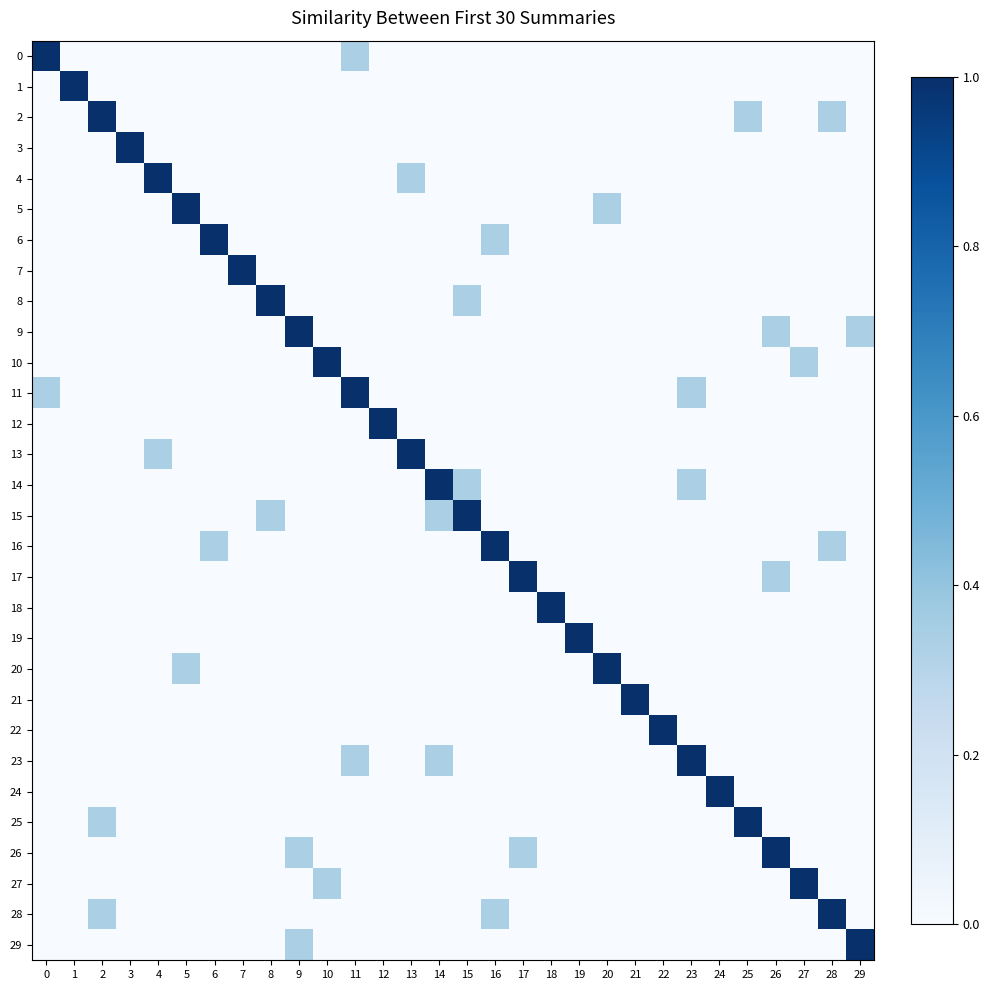

Reading left to right, what are all the values shown in this chart?

row_0: 1.0	0.0	0.0	0.0	0.0	0.0	0.0	0.0	0.0	0.0	0.0	0.3	0.0	0.0	0.0	0.0	0.0	0.0	0.0	0.0	0.0	0.0	0.0	0.0	0.0	0.0	0.0	0.0	0.0	0.0
row_1: 0.0	1.0	0.0	0.0	0.0	0.0	0.0	0.0	0.0	0.0	0.0	0.0	0.0	0.0	0.0	0.0	0.0	0.0	0.0	0.0	0.0	0.0	0.0	0.0	0.0	0.0	0.0	0.0	0.0	0.0
row_2: 0.0	0.0	1.0	0.0	0.0	0.0	0.0	0.0	0.0	0.0	0.0	0.0	0.0	0.0	0.0	0.0	0.0	0.0	0.0	0.0	0.0	0.0	0.0	0.0	0.0	0.3	0.0	0.0	0.3	0.0
row_3: 0.0	0.0	0.0	1.0	0.0	0.0	0.0	0.0	0.0	0.0	0.0	0.0	0.0	0.0	0.0	0.0	0.0	0.0	0.0	0.0	0.0	0.0	0.0	0.0	0.0	0.0	0.0	0.0	0.0	0.0
row_4: 0.0	0.0	0.0	0.0	1.0	0.0	0.0	0.0	0.0	0.0	0.0	0.0	0.0	0.3	0.0	0.0	0.0	0.0	0.0	0.0	0.0	0.0	0.0	0.0	0.0	0.0	0.0	0.0	0.0	0.0
row_5: 0.0	0.0	0.0	0.0	0.0	1.0	0.0	0.0	0.0	0.0	0.0	0.0	0.0	0.0	0.0	0.0	0.0	0.0	0.0	0.0	0.3	0.0	0.0	0.0	0.0	0.0	0.0	0.0	0.0	0.0
row_6: 0.0	0.0	0.0	0.0	0.0	0.0	1.0	0.0	0.0	0.0	0.0	0.0	0.0	0.0	0.0	0.0	0.3	0.0	0.0	0.0	0.0	0.0	0.0	0.0	0.0	0.0	0.0	0.0	0.0	0.0
row_7: 0.0	0.0	0.0	0.0	0.0	0.0	0.0	1.0	0.0	0.0	0.0	0.0	0.0	0.0	0.0	0.0	0.0	0.0	0.0	0.0	0.0	0.0	0.0	0.0	0.0	0.0	0.0	0.0	0.0	0.0
row_8: 0.0	0.0	0.0	0.0	0.0	0.0	0.0	0.0	1.0	0.0	0.0	0.0	0.0	0.0	0.0	0.3	0.0	0.0	0.0	0.0	0.0	0.0	0.0	0.0	0.0	0.0	0.0	0.0	0.0	0.0
row_9: 0.0	0.0	0.0	0.0	0.0	0.0	0.0	0.0	0.0	1.0	0.0	0.0	0.0	0.0	0.0	0.0	0.0	0.0	0.0	0.0	0.0	0.0	0.0	0.0	0.0	0.0	0.3	0.0	0.0	0.3
row_10: 0.0	0.0	0.0	0.0	0.0	0.0	0.0	0.0	0.0	0.0	1.0	0.0	0.0	0.0	0.0	0.0	0.0	0.0	0.0	0.0	0.0	0.0	0.0	0.0	0.0	0.0	0.0	0.3	0.0	0.0
row_11: 0.3	0.0	0.0	0.0	0.0	0.0	0.0	0.0	0.0	0.0	0.0	1.0	0.0	0.0	0.0	0.0	0.0	0.0	0.0	0.0	0.0	0.0	0.0	0.3	0.0	0.0	0.0	0.0	0.0	0.0
row_12: 0.0	0.0	0.0	0.0	0.0	0.0	0.0	0.0	0.0	0.0	0.0	0.0	1.0	0.0	0.0	0.0	0.0	0.0	0.0	0.0	0.0	0.0	0.0	0.0	0.0	0.0	0.0	0.0	0.0	0.0
row_13: 0.0	0.0	0.0	0.0	0.3	0.0	0.0	0.0	0.0	0.0	0.0	0.0	0.0	1.0	0.0	0.0	0.0	0.0	0.0	0.0	0.0	0.0	0.0	0.0	0.0	0.0	0.0	0.0	0.0	0.0
row_14: 0.0	0.0	0.0	0.0	0.0	0.0	0.0	0.0	0.0	0.0	0.0	0.0	0.0	0.0	1.0	0.3	0.0	0.0	0.0	0.0	0.0	0.0	0.0	0.3	0.0	0.0	0.0	0.0	0.0	0.0
row_15: 0.0	0.0	0.0	0.0	0.0	0.0	0.0	0.0	0.3	0.0	0.0	0.0	0.0	0.0	0.3	1.0	0.0	0.0	0.0	0.0	0.0	0.0	0.0	0.0	0.0	0.0	0.0	0.0	0.0	0.0
row_16: 0.0	0.0	0.0	0.0	0.0	0.0	0.3	0.0	0.0	0.0	0.0	0.0	0.0	0.0	0.0	0.0	1.0	0.0	0.0	0.0	0.0	0.0	0.0	0.0	0.0	0.0	0.0	0.0	0.3	0.0
row_17: 0.0	0.0	0.0	0.0	0.0	0.0	0.0	0.0	0.0	0.0	0.0	0.0	0.0	0.0	0.0	0.0	0.0	1.0	0.0	0.0	0.0	0.0	0.0	0.0	0.0	0.0	0.3	0.0	0.0	0.0
row_18: 0.0	0.0	0.0	0.0	0.0	0.0	0.0	0.0	0.0	0.0	0.0	0.0	0.0	0.0	0.0	0.0	0.0	0.0	1.0	0.0	0.0	0.0	0.0	0.0	0.0	0.0	0.0	0.0	0.0	0.0
row_19: 0.0	0.0	0.0	0.0	0.0	0.0	0.0	0.0	0.0	0.0	0.0	0.0	0.0	0.0	0.0	0.0	0.0	0.0	0.0	1.0	0.0	0.0	0.0	0.0	0.0	0.0	0.0	0.0	0.0	0.0
row_20: 0.0	0.0	0.0	0.0	0.0	0.3	0.0	0.0	0.0	0.0	0.0	0.0	0.0	0.0	0.0	0.0	0.0	0.0	0.0	0.0	1.0	0.0	0.0	0.0	0.0	0.0	0.0	0.0	0.0	0.0
row_21: 0.0	0.0	0.0	0.0	0.0	0.0	0.0	0.0	0.0	0.0	0.0	0.0	0.0	0.0	0.0	0.0	0.0	0.0	0.0	0.0	0.0	1.0	0.0	0.0	0.0	0.0	0.0	0.0	0.0	0.0
row_22: 0.0	0.0	0.0	0.0	0.0	0.0	0.0	0.0	0.0	0.0	0.0	0.0	0.0	0.0	0.0	0.0	0.0	0.0	0.0	0.0	0.0	0.0	1.0	0.0	0.0	0.0	0.0	0.0	0.0	0.0
row_23: 0.0	0.0	0.0	0.0	0.0	0.0	0.0	0.0	0.0	0.0	0.0	0.3	0.0	0.0	0.3	0.0	0.0	0.0	0.0	0.0	0.0	0.0	0.0	1.0	0.0	0.0	0.0	0.0	0.0	0.0
row_24: 0.0	0.0	0.0	0.0	0.0	0.0	0.0	0.0	0.0	0.0	0.0	0.0	0.0	0.0	0.0	0.0	0.0	0.0	0.0	0.0	0.0	0.0	0.0	0.0	1.0	0.0	0.0	0.0	0.0	0.0
row_25: 0.0	0.0	0.3	0.0	0.0	0.0	0.0	0.0	0.0	0.0	0.0	0.0	0.0	0.0	0.0	0.0	0.0	0.0	0.0	0.0	0.0	0.0	0.0	0.0	0.0	1.0	0.0	0.0	0.0	0.0
row_26: 0.0	0.0	0.0	0.0	0.0	0.0	0.0	0.0	0.0	0.3	0.0	0.0	0.0	0.0	0.0	0.0	0.0	0.3	0.0	0.0	0.0	0.0	0.0	0.0	0.0	0.0	1.0	0.0	0.0	0.0
row_27: 0.0	0.0	0.0	0.0	0.0	0.0	0.0	0.0	0.0	0.0	0.3	0.0	0.0	0.0	0.0	0.0	0.0	0.0	0.0	0.0	0.0	0.0	0.0	0.0	0.0	0.0	0.0	1.0	0.0	0.0
row_28: 0.0	0.0	0.3	0.0	0.0	0.0	0.0	0.0	0.0	0.0	0.0	0.0	0.0	0.0	0.0	0.0	0.3	0.0	0.0	0.0	0.0	0.0	0.0	0.0	0.0	0.0	0.0	0.0	1.0	0.0
row_29: 0.0	0.0	0.0	0.0	0.0	0.0	0.0	0.0	0.0	0.3	0.0	0.0	0.0	0.0	0.0	0.0	0.0	0.0	0.0	0.0	0.0	0.0	0.0	0.0	0.0	0.0	0.0	0.0	0.0	1.0